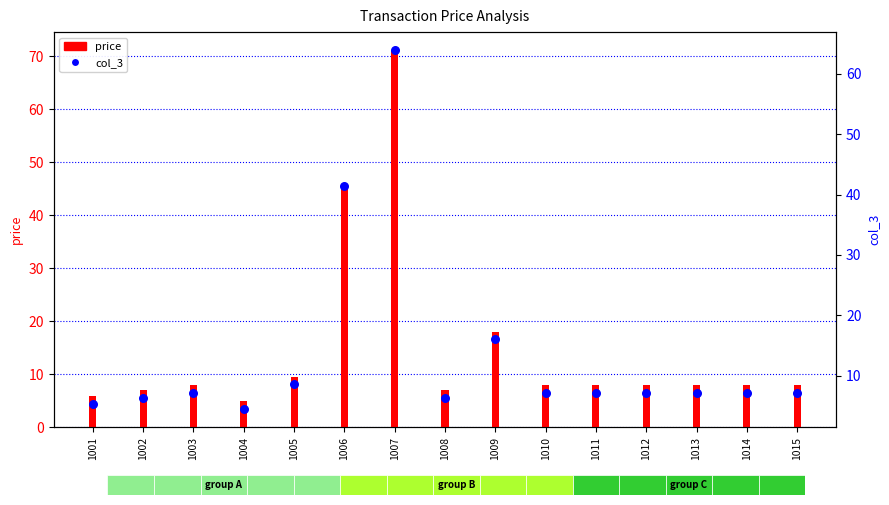

Which series has the largest Y range (max minus min)?

price